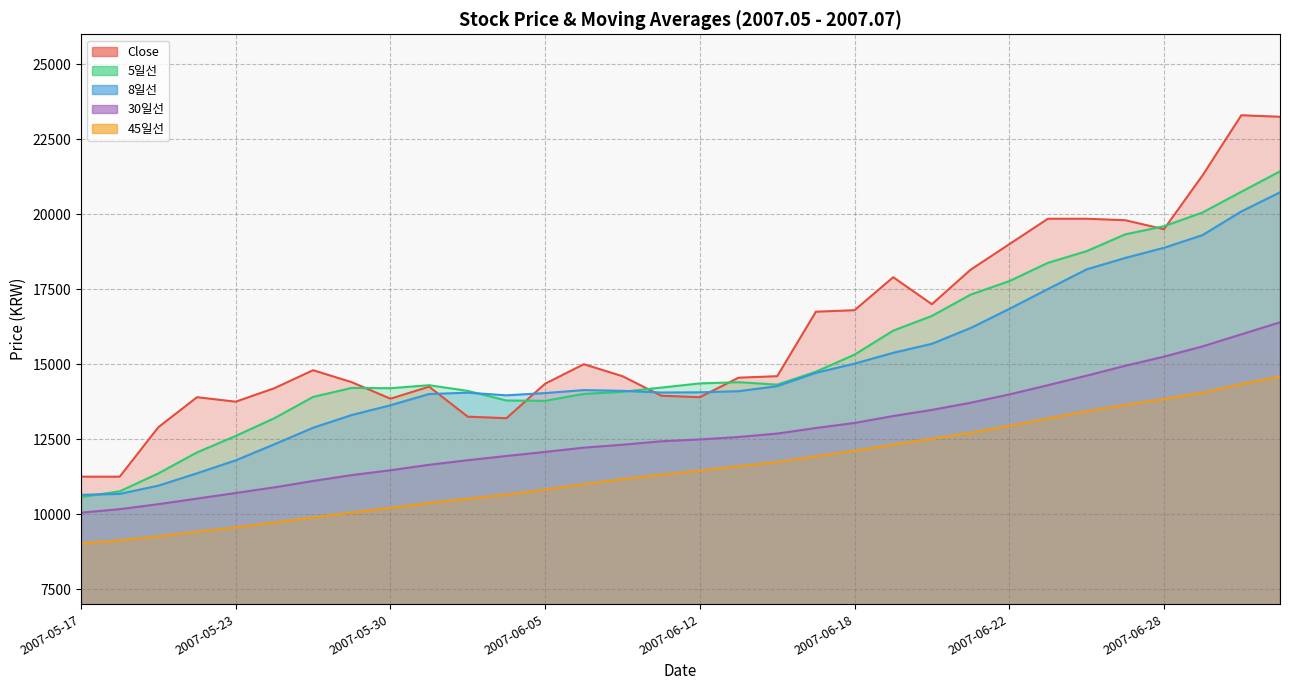

What is the maximum value shown in the chart?

23300.0